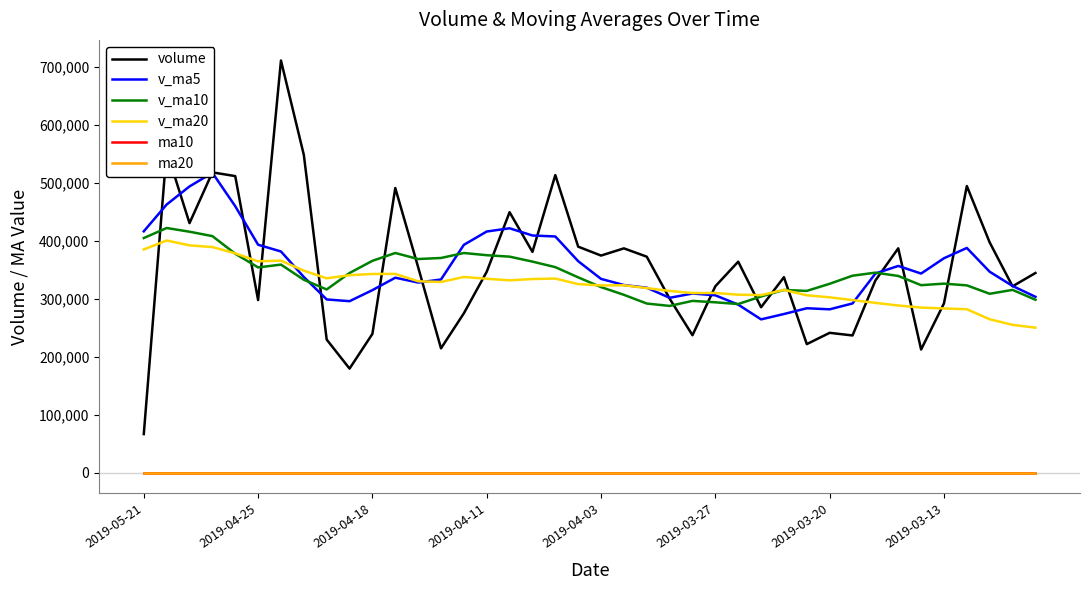

What is the total value across all series at 21?

1340228.0